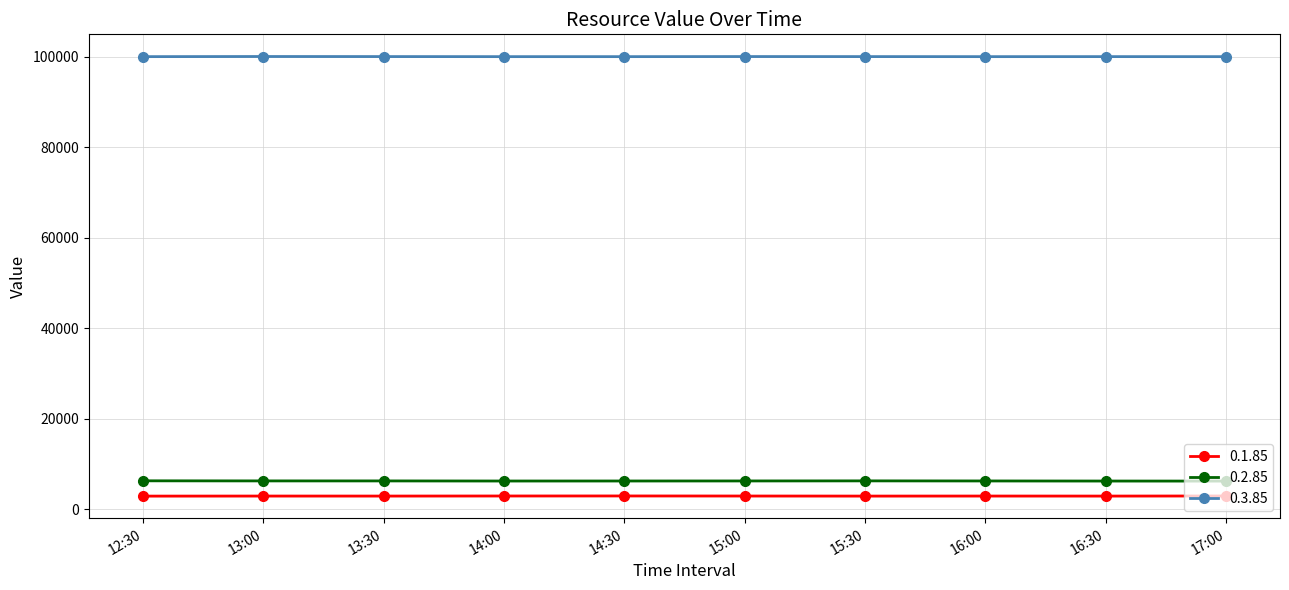

Reading right to left, list all the values displayed in this chart.

0.1.85: 17:00=2910	16:30=2888	16:00=2895	15:30=2885	15:00=2900	14:30=2914	14:00=2906	13:30=2890	13:00=2893	12:30=2880
0.2.85: 17:00=6200	16:30=6210	16:00=6228	15:30=6245	15:00=6230	14:30=6220	14:00=6215	13:30=6236	13:00=6238	12:30=6259
0.3.85: 17:00=100000	16:30=100005	16:00=100000	15:30=100010	15:00=100020	14:30=100000	14:00=100000	13:30=100015	13:00=100030	12:30=100000